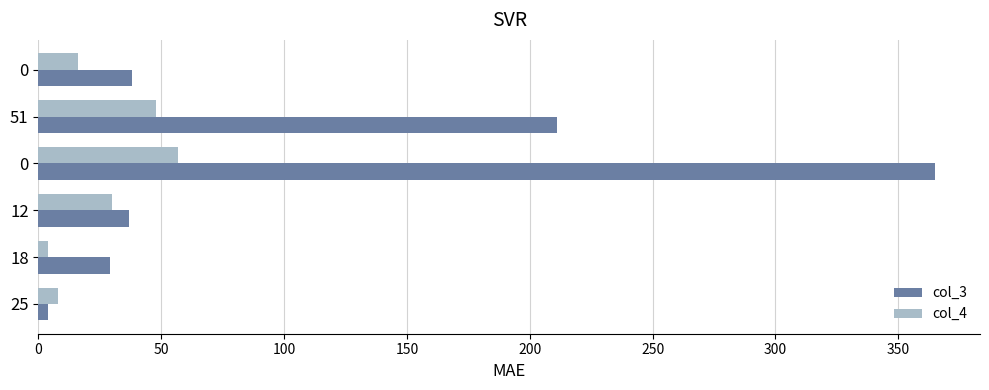

What is the sum of all col_4 values?

163